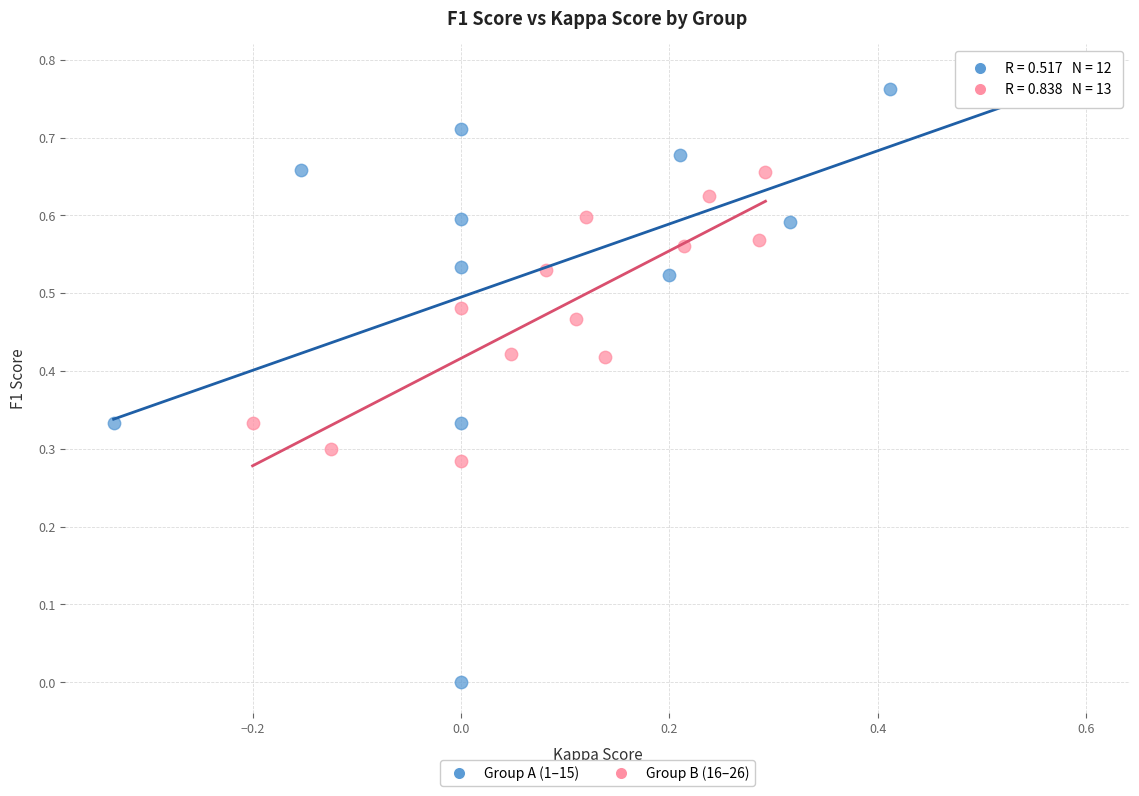

Which series has the largest Y range (max minus min)?

Group A (1–15)